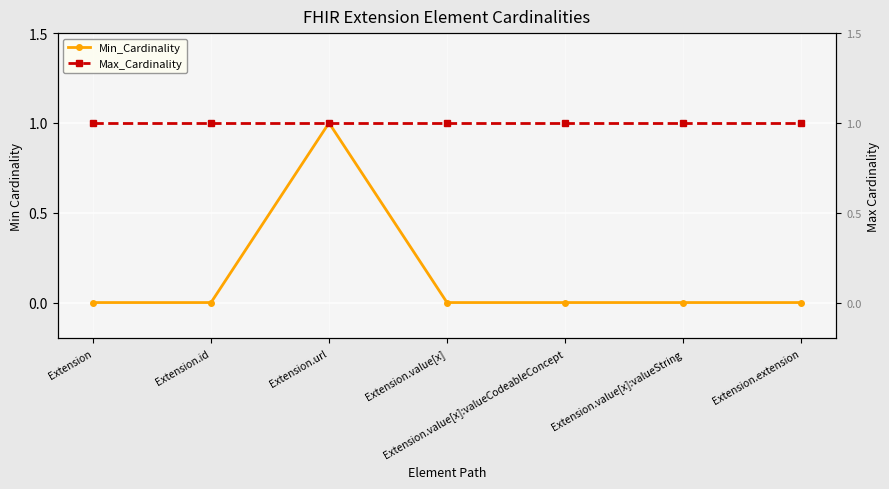

Reading left to right, what are all the values shown in this chart?

Min_Cardinality: Extension=0	Extension.id=0	Extension.url=1	Extension.value[x]=0	Extension.value[x]:valueCodeableConcept=0	Extension.value[x]:valueString=0	Extension.extension=0
Max_Cardinality: Extension=1	Extension.id=1	Extension.url=1	Extension.value[x]=1	Extension.value[x]:valueCodeableConcept=1	Extension.value[x]:valueString=1	Extension.extension=1